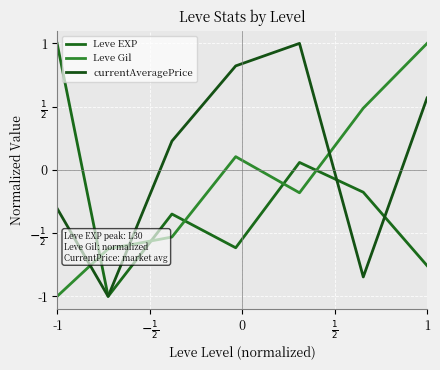

How many times do Leve Gil and Leve EXP cross each other?

5